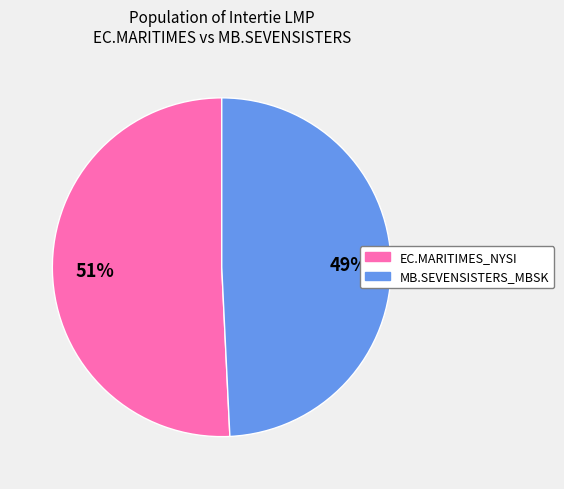

How many segments does this pie chart have?

2